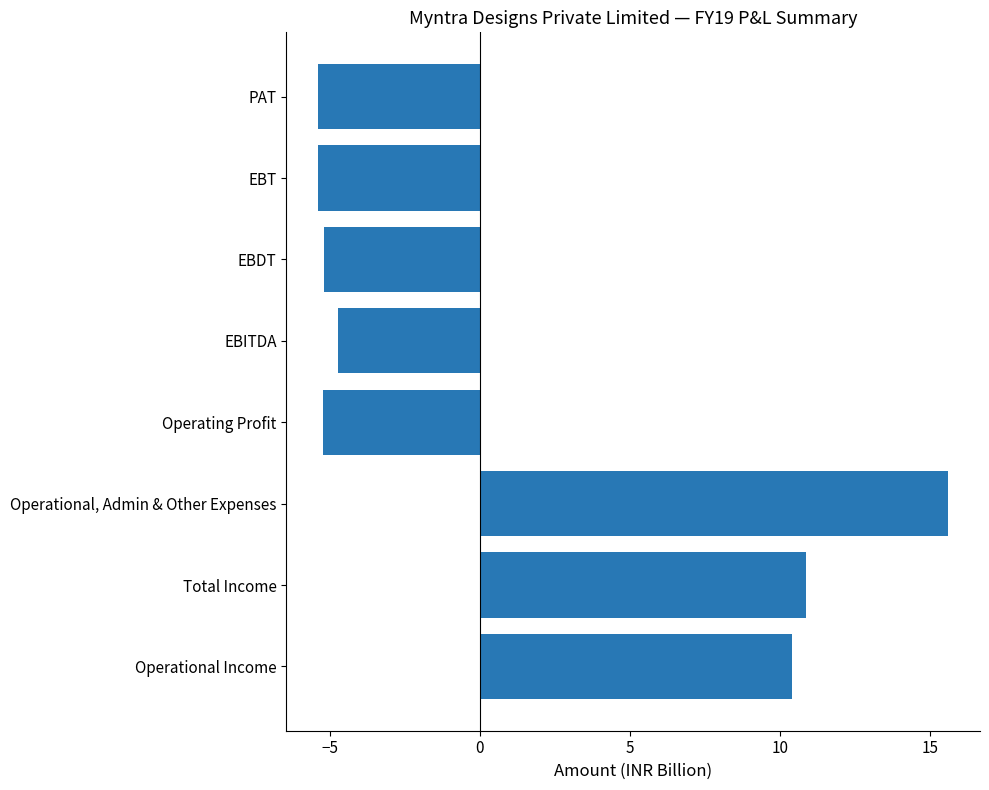

How many bars are there in total?

8